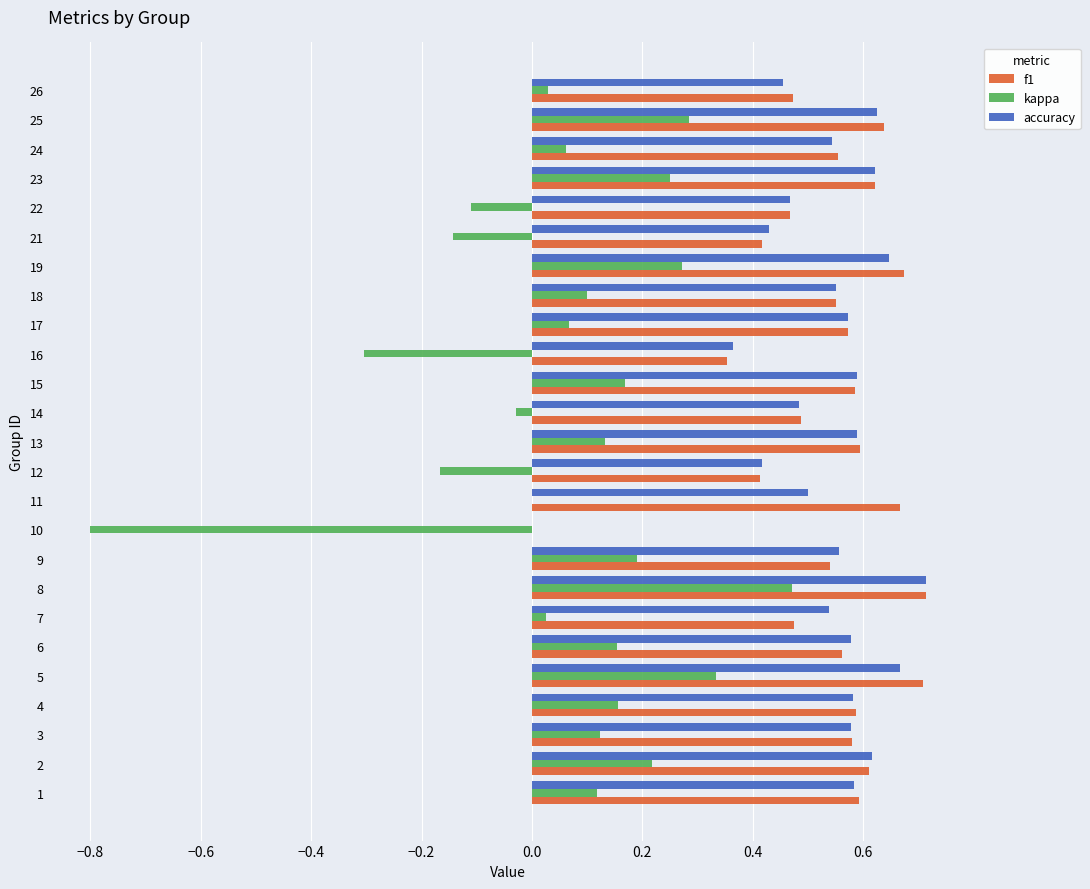

What is the total value across all series at 2?

1.4